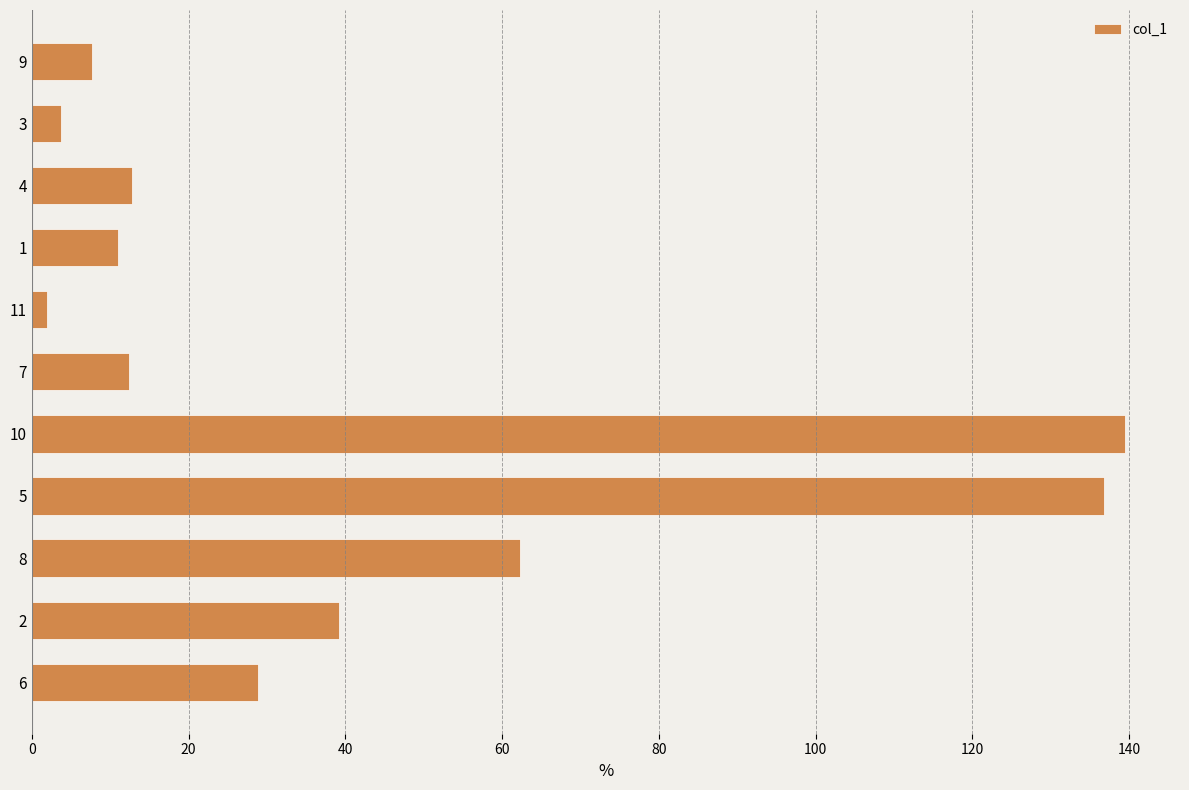

What is the change in value from 4 to 8?

+49.5